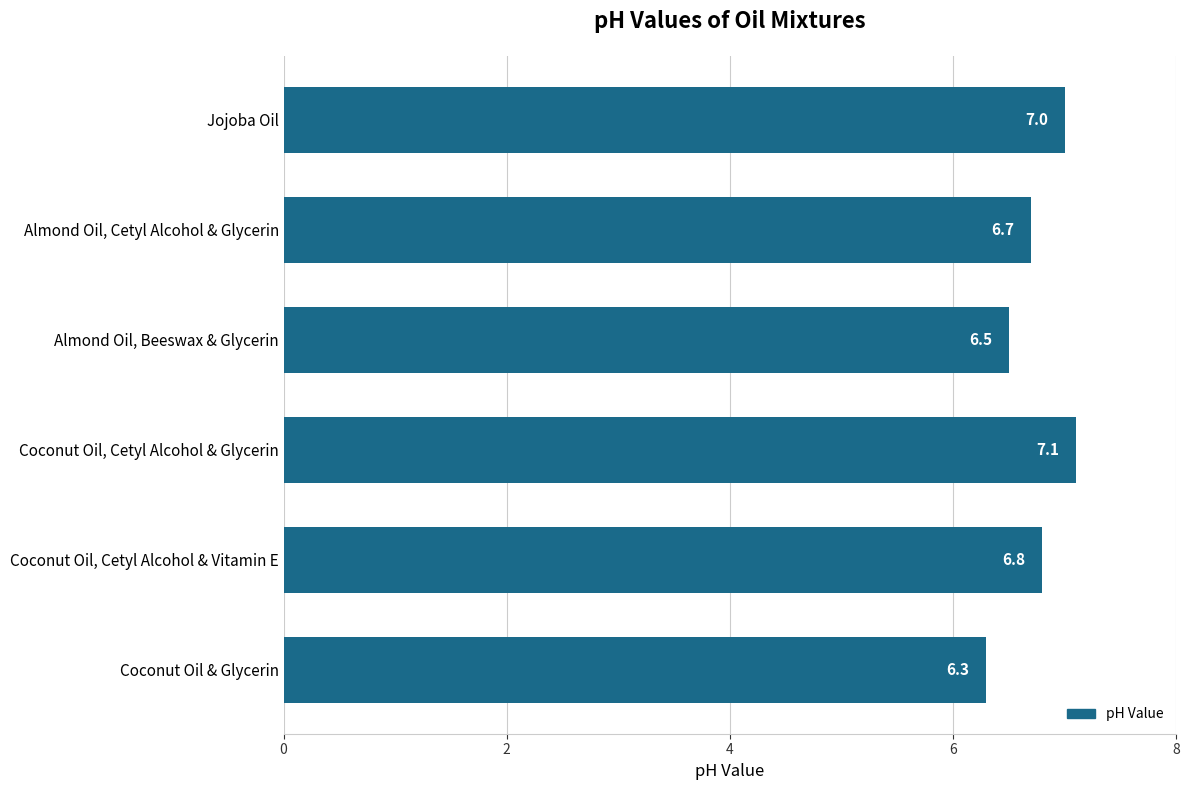

Is it true that the value at Coconut Oil & Glycerin is 6.3?

True